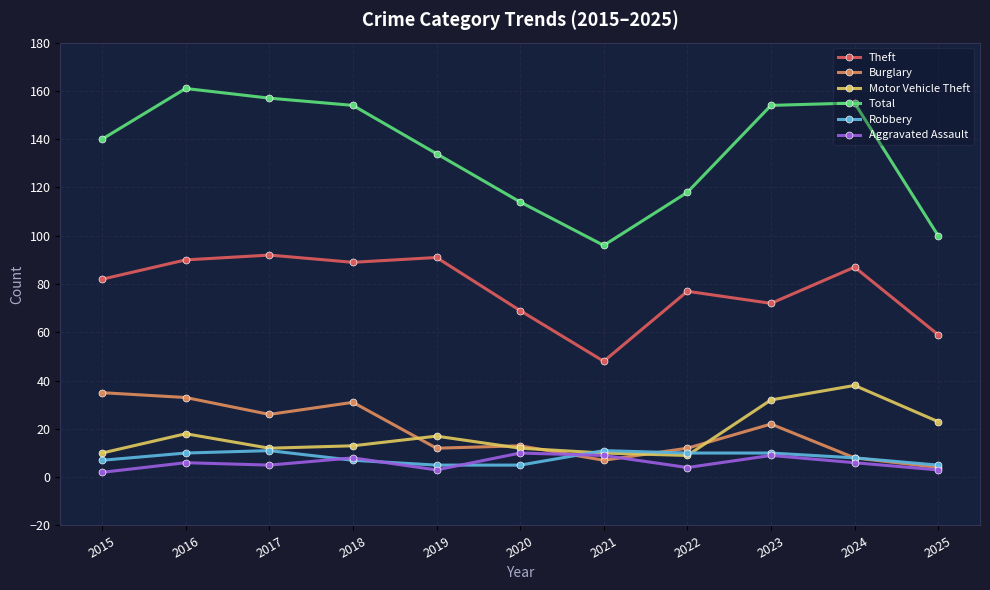

Reading left to right, transcribe all the data shown in this chart.

Theft: 82	90	92	89	91	69	48	77	72	87	59
Burglary: 35	33	26	31	12	13	7	12	22	8	4
Motor Vehicle Theft: 10	18	12	13	17	12	10	9	32	38	23
Total: 140	161	157	154	134	114	96	118	154	155	100
Robbery: 7	10	11	7	5	5	11	10	10	8	5
Aggravated Assault: 2	6	5	8	3	10	9	4	9	6	3